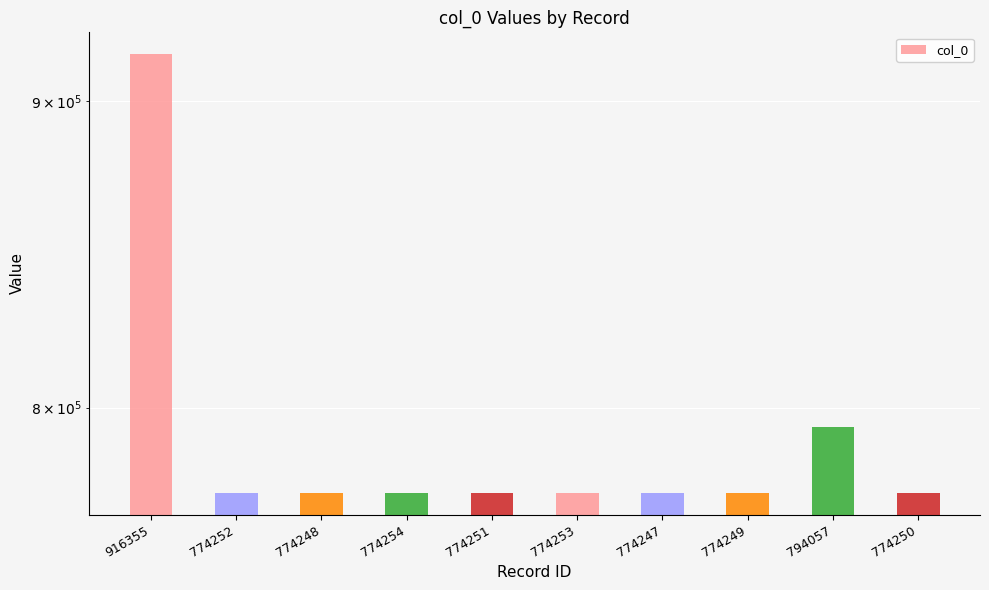

True or false: the data shows 1373014 at 794057.

False